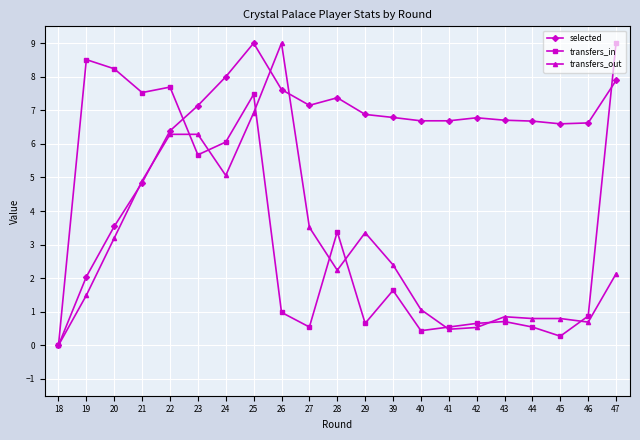

Is it true that transfers_in equals 14.0 at 47?

False